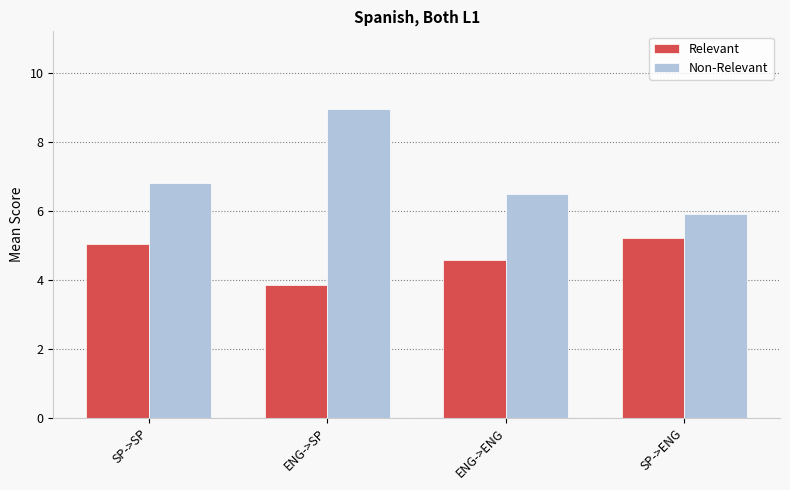

What is the value of the Non-Relevant bar at the 1st from the left?

6.8